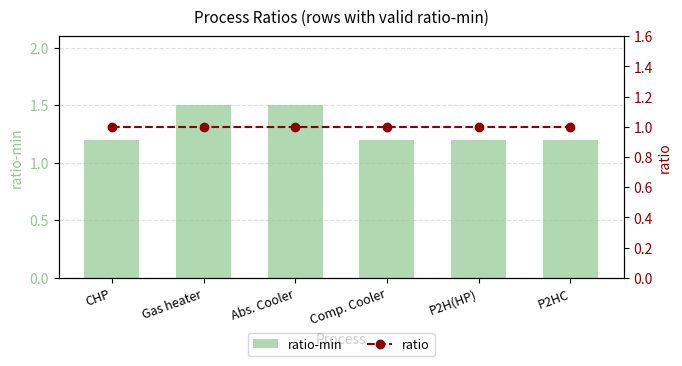

Reading right to left, what are all the values shown in this chart?

ratio-min: 1.2	1.2	1.2	1.5	1.5	1.2
ratio: 1.0	1.0	1.0	1.0	1.0	1.0